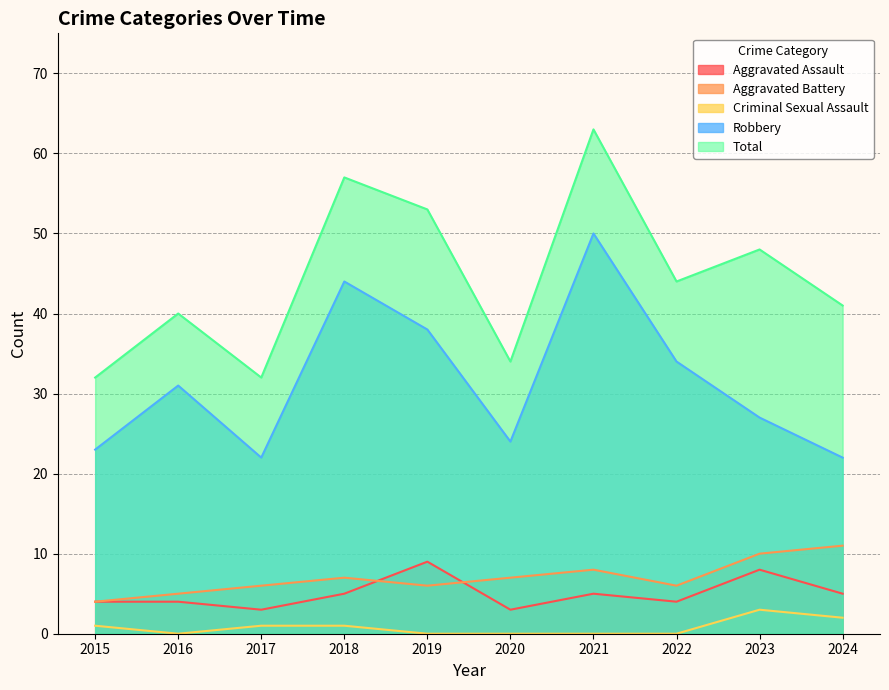

Where is Aggravated Assault nearest to the value 6?

2018